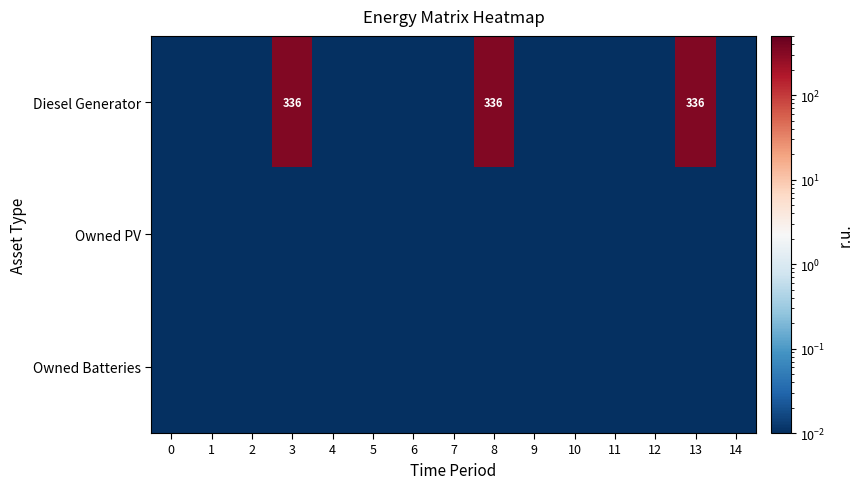

At which category is the sum across all series the highest?

3